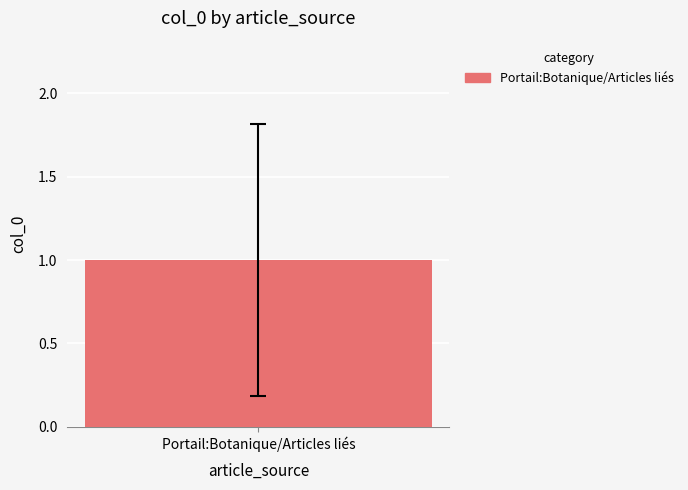

Count the number of data series in this chart.

1